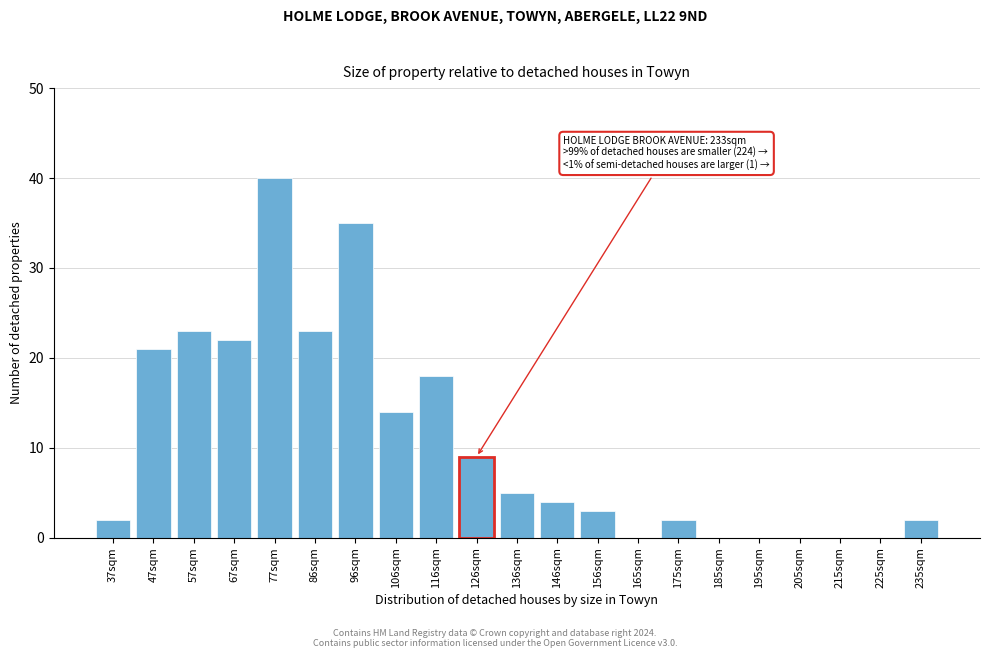

Reading right to left, transcribe all the data shown in this chart.

235sqm=2	225sqm=0	215sqm=0	205sqm=0	195sqm=0	185sqm=0	175sqm=2	165sqm=0	156sqm=3	146sqm=4	136sqm=5	126sqm=9	116sqm=18	106sqm=14	96sqm=35	86sqm=23	77sqm=40	67sqm=22	57sqm=23	47sqm=21	37sqm=2